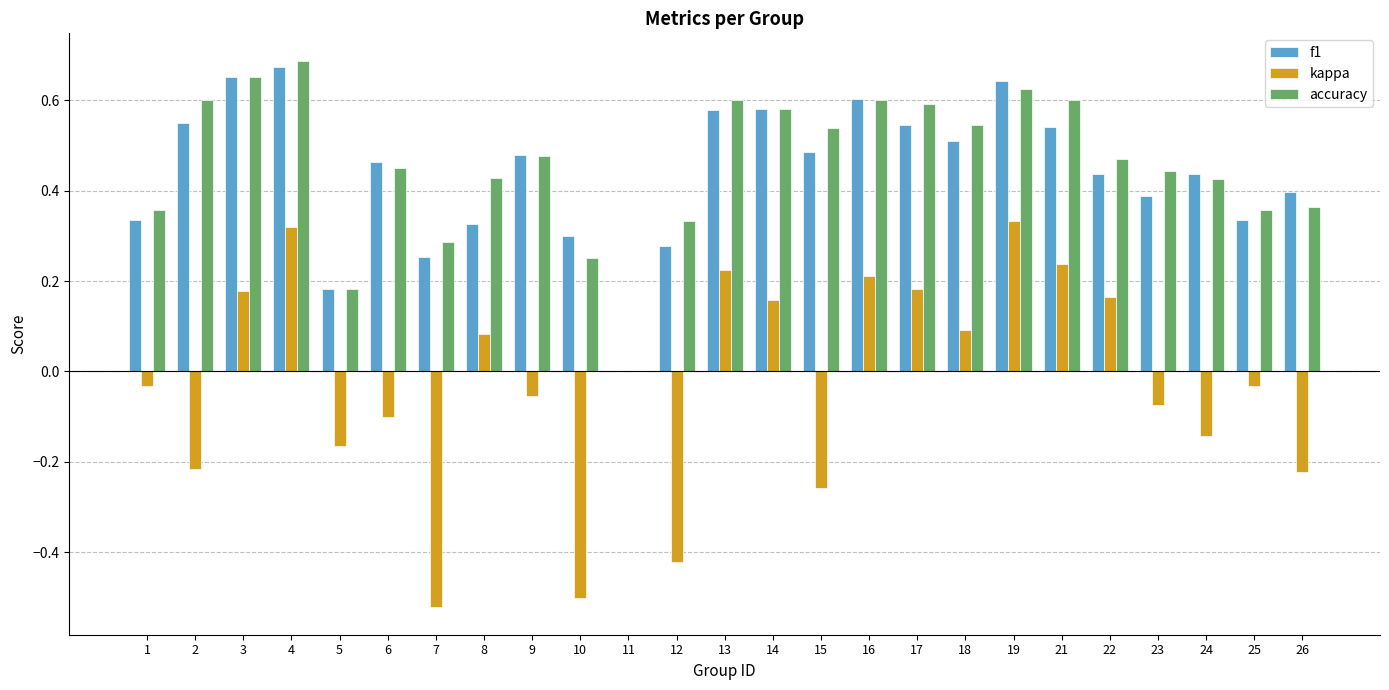

At which category does the chart reach its peak across all series?

4